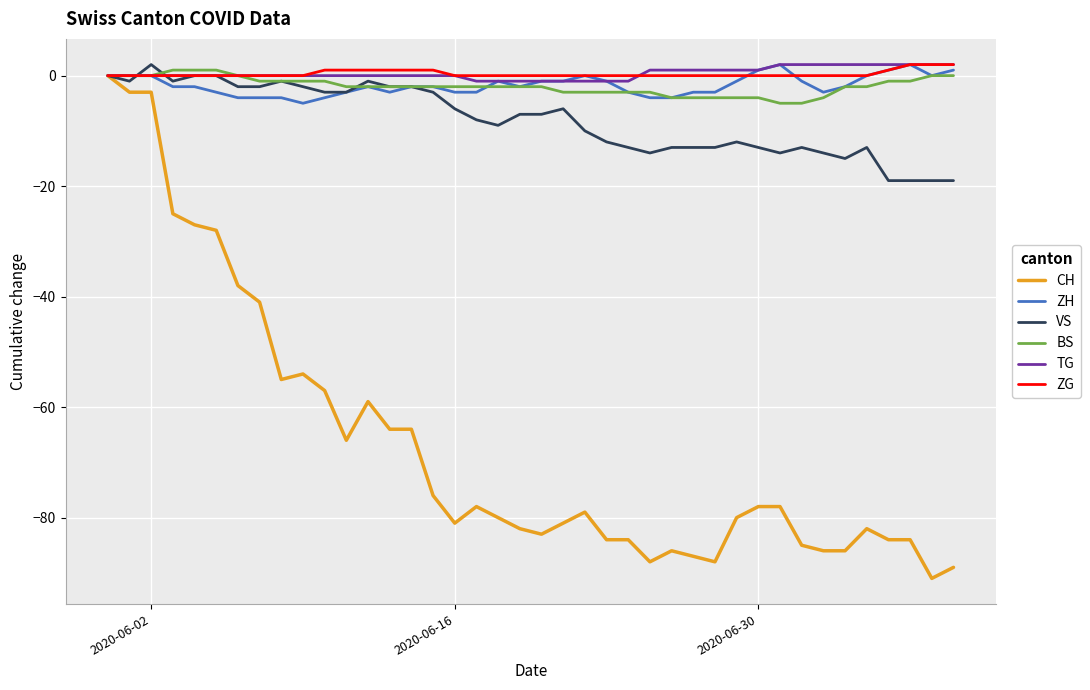

What is the minimum value for ZH?

-5